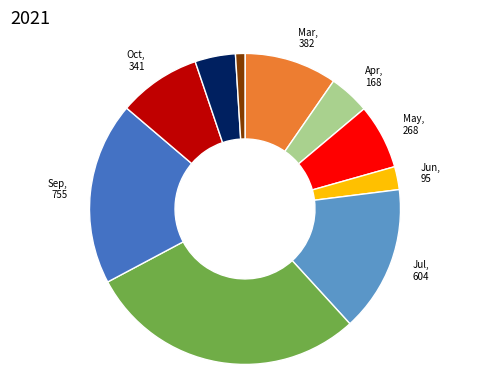

Is Dec the majority of the pie?

No